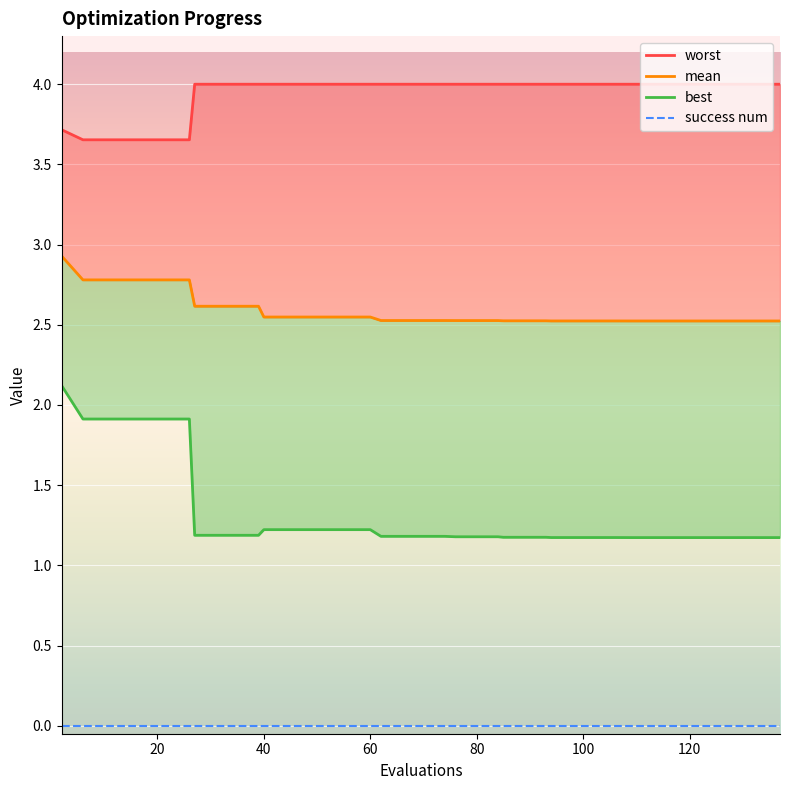

True or false: worst and mean intersect in this chart.

False